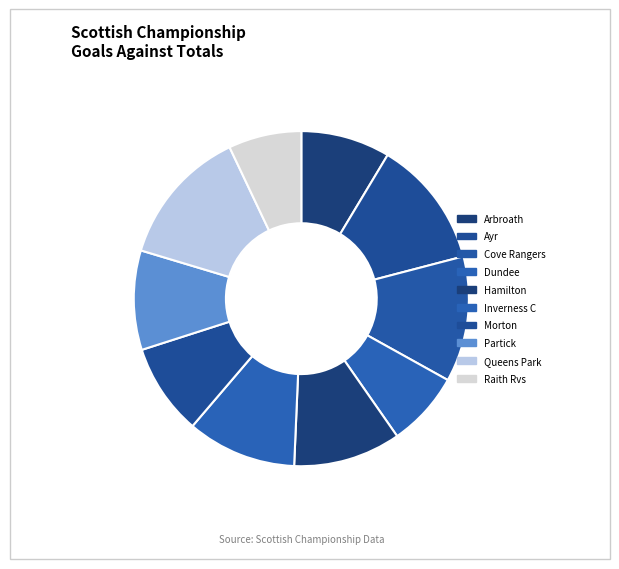

Count the number of slices in the pie.

10